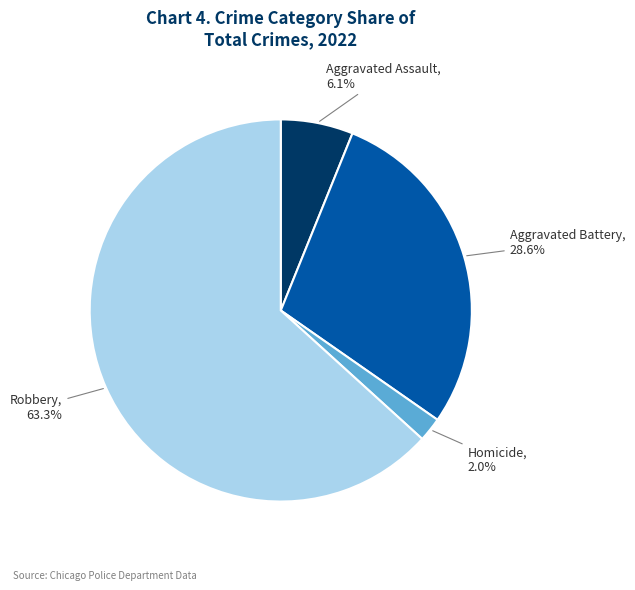

Is there a majority slice in this chart?

Yes